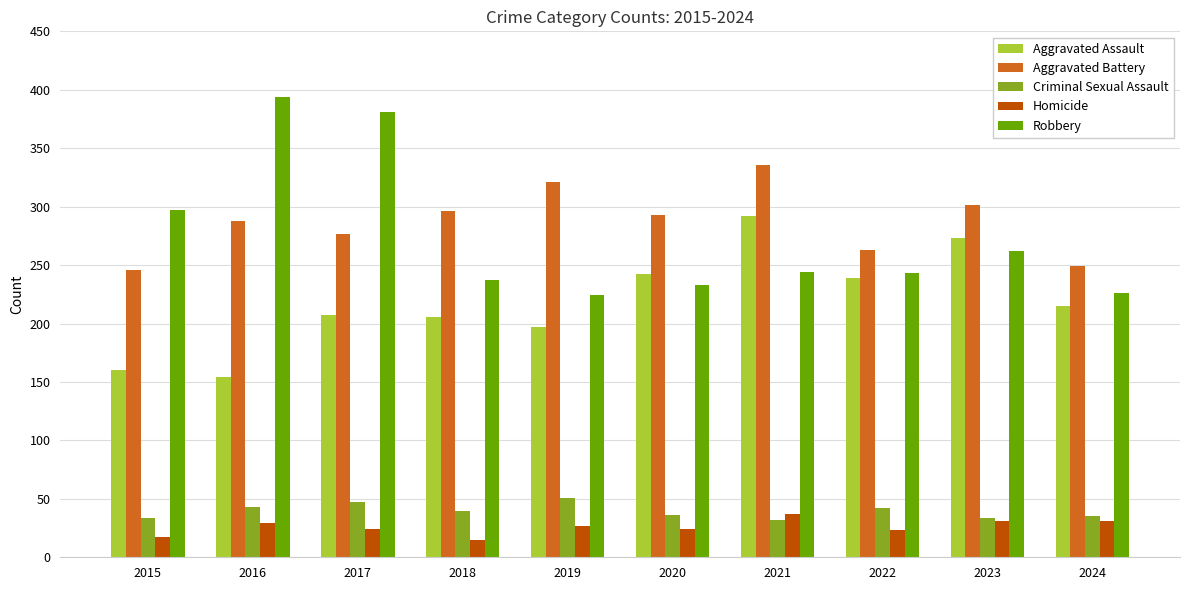

What is the sum of the Homicide values at 2019 and 2023?

58